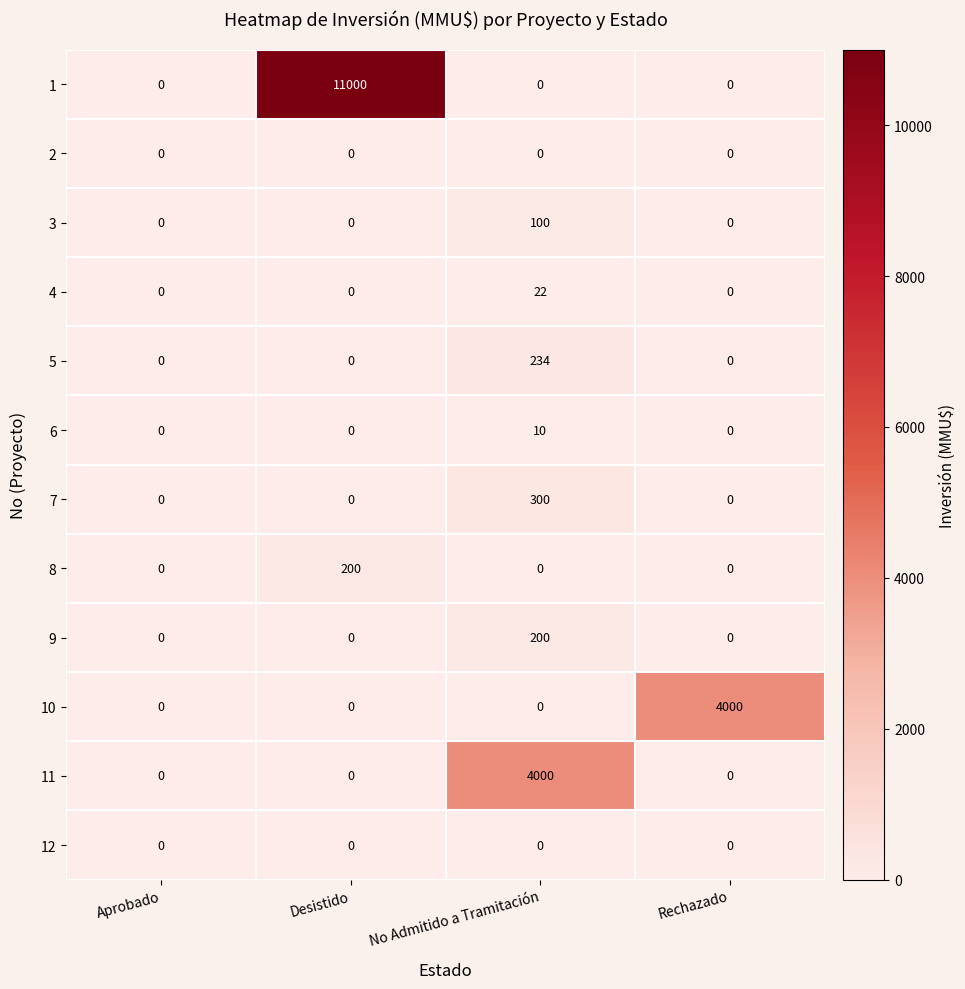

At which category is the sum across all series the highest?

Desistido